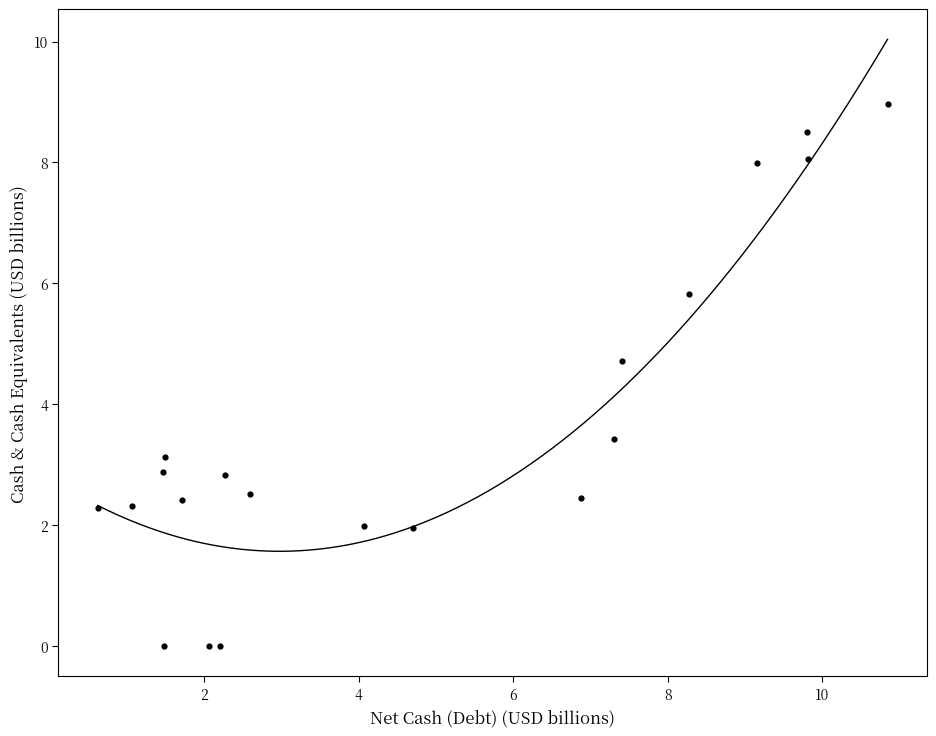

What Y value in the scatter plot is closest to 4?

3.4